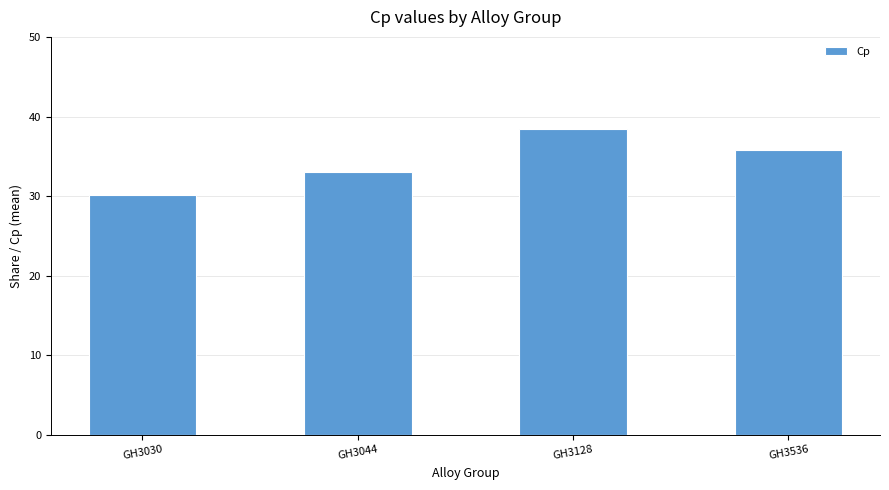

Reading left to right, extract all data points from this chart.

GH3030=30.2	GH3044=33.0	GH3128=38.5	GH3536=35.9